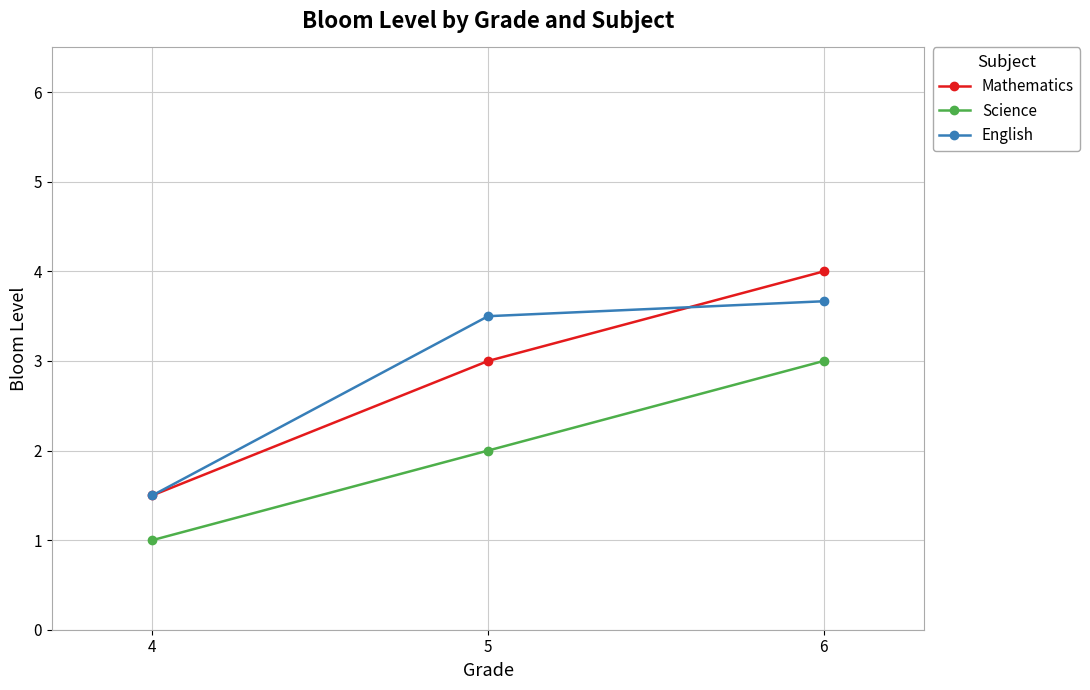

Reading left to right, what are all the values shown in this chart?

Mathematics: 4=1.5	5=3.0	6=4.0
Science: 4=1.0	5=2.0	6=3.0
English: 4=1.5	5=3.5	6=3.7